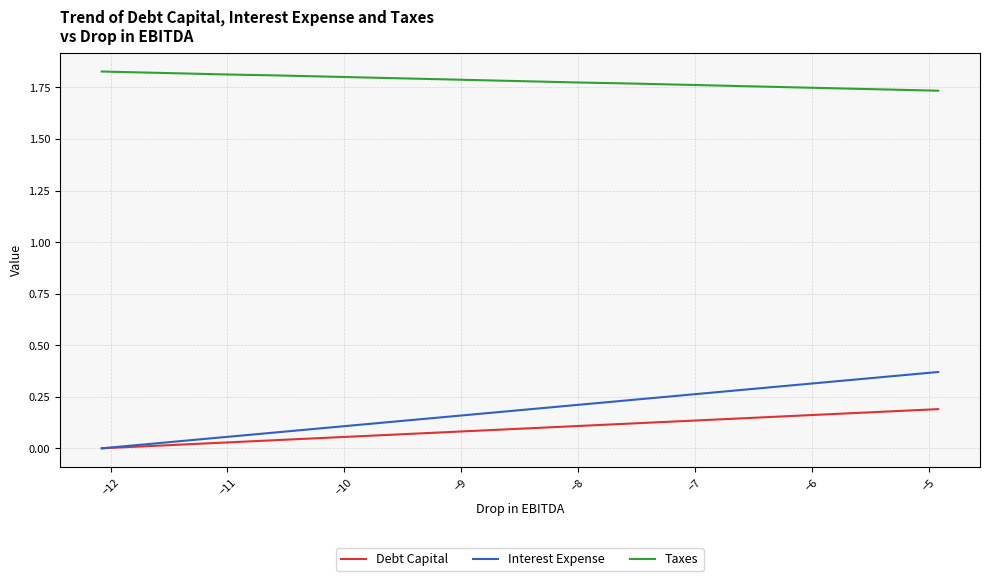

Which series has the widest spread of values?

Interest Expense